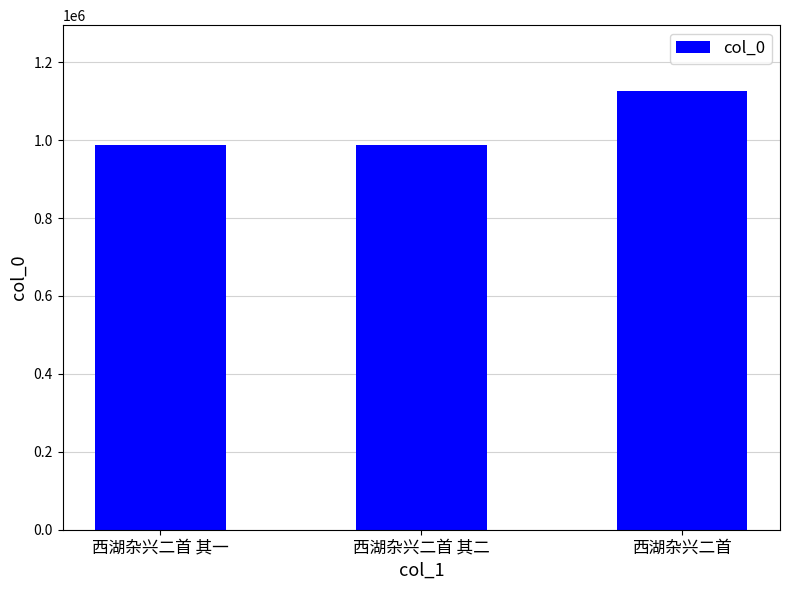

Between 西湖杂兴二首 and 西湖杂兴二首 其一, which is larger?

西湖杂兴二首